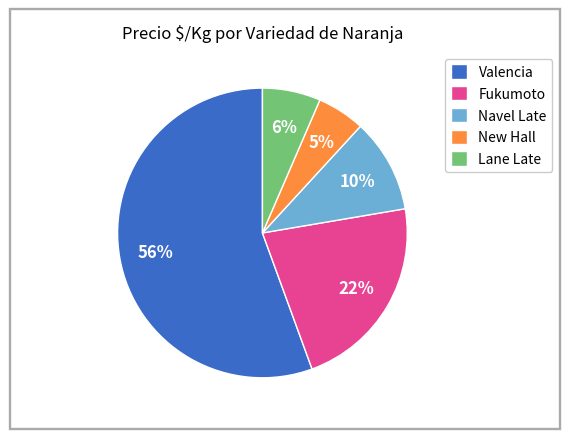

True or false: Valencia accounts for 9% of the total.

False